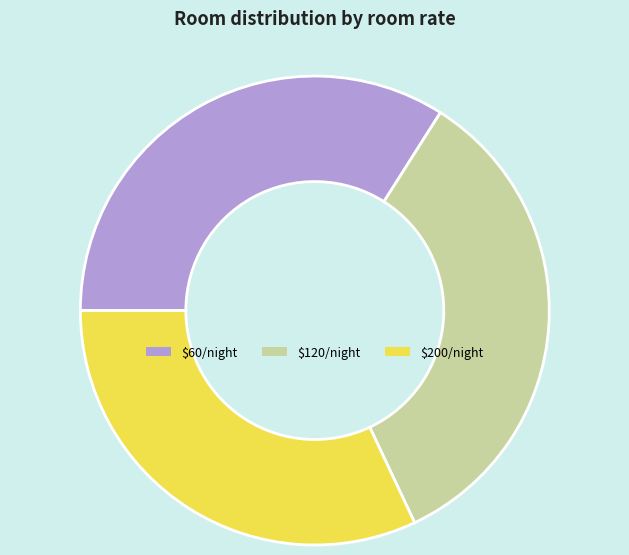

Count the number of slices in the pie.

3